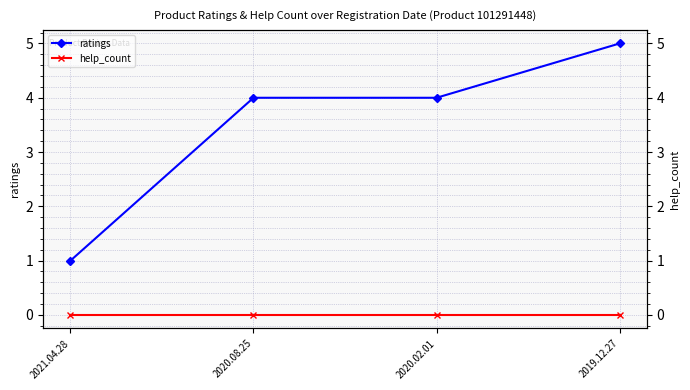

True or false: help_count and ratings intersect in this chart.

False